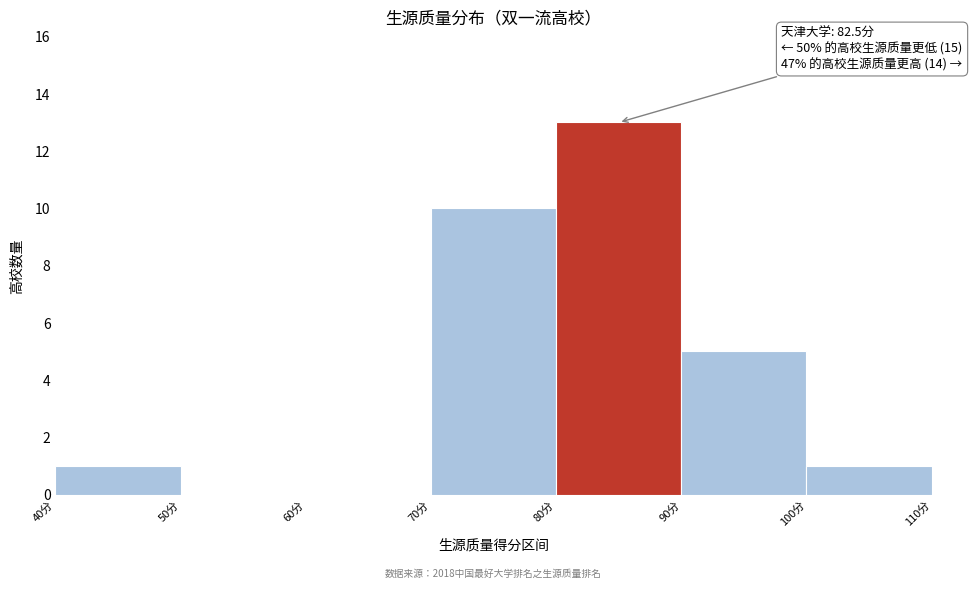

Which range on the x-axis has the tallest bar?

80 to 90